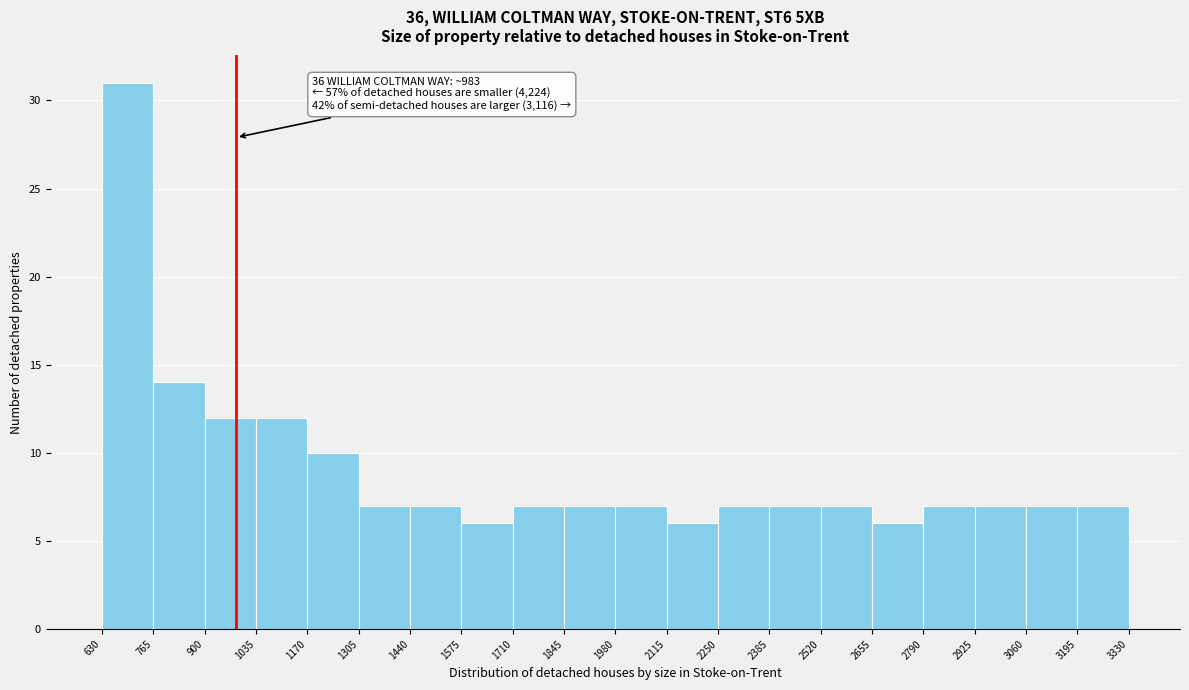

Over which range of the x-axis is the bar tallest?

630 to 765